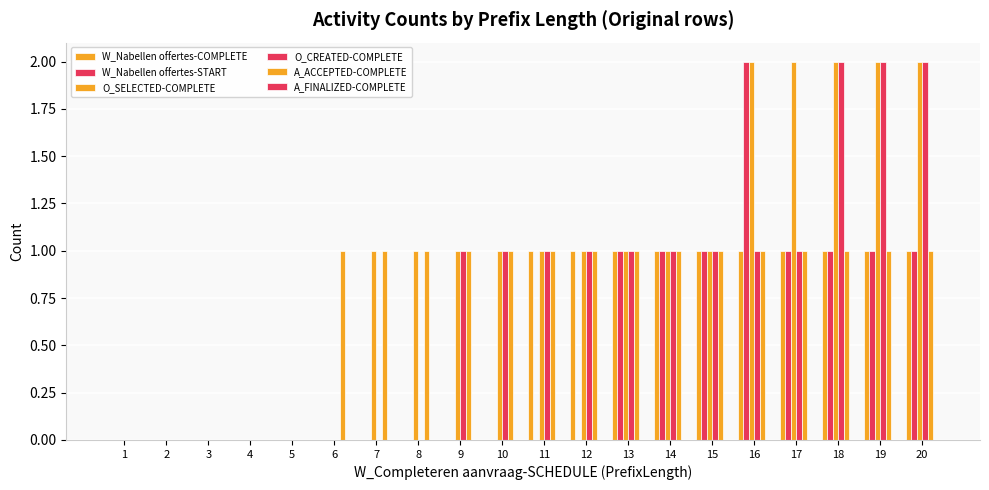

What is the value of the O_SELECTED-COMPLETE bar at the 20th from the left?

2